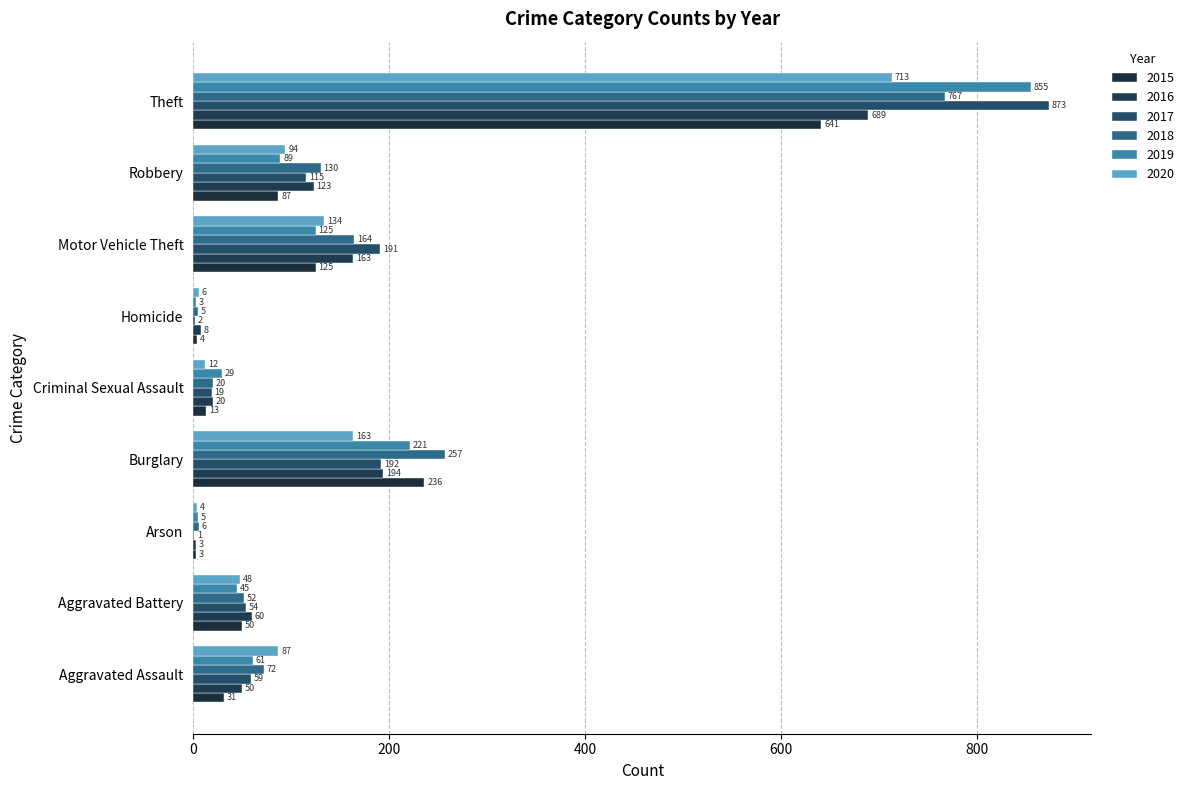

What is the difference between the 2017 values at Motor Vehicle Theft and Criminal Sexual Assault?

172